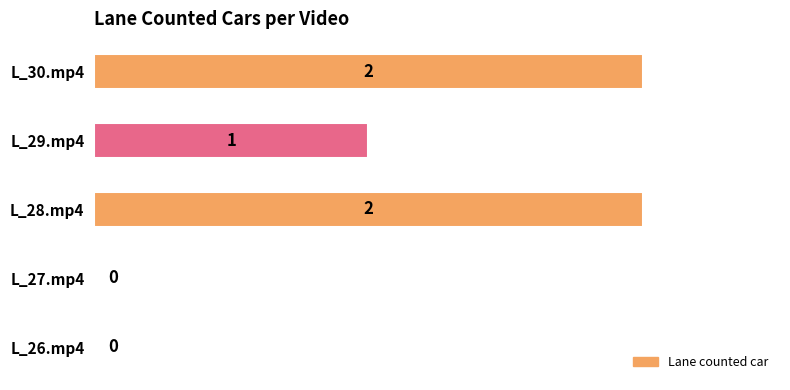

Is it true that the value at L_29.mp4 is 1?

True